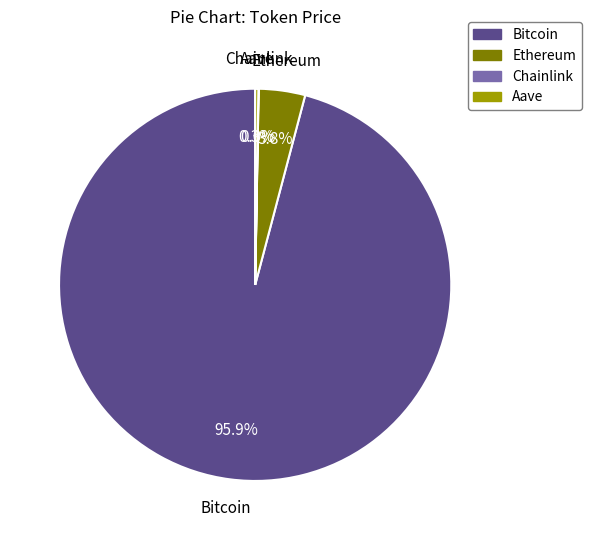

Does any single category account for the majority?

Yes